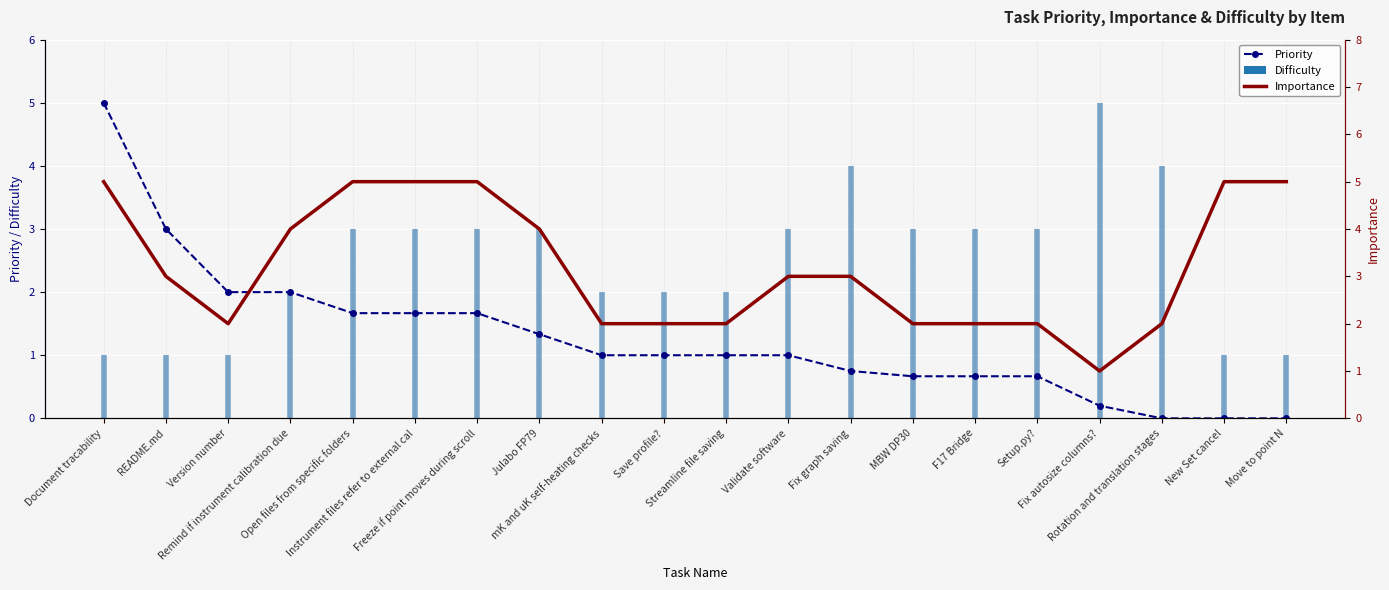

How many series are shown in this chart?

2